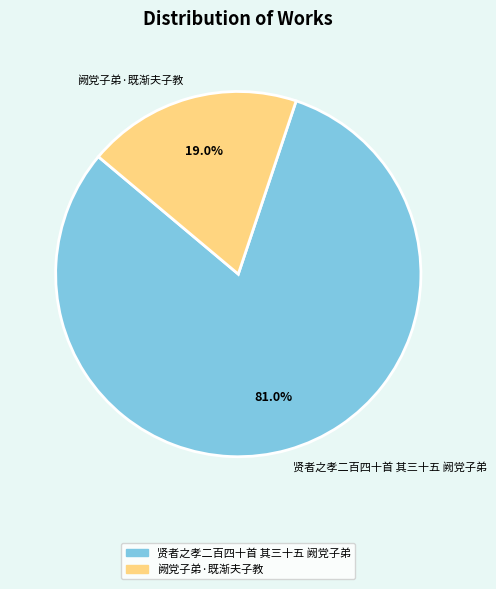

What percentage is the 贤者之孝二百四十首 其三十五 阙党子弟 slice, to the nearest percent?

81%